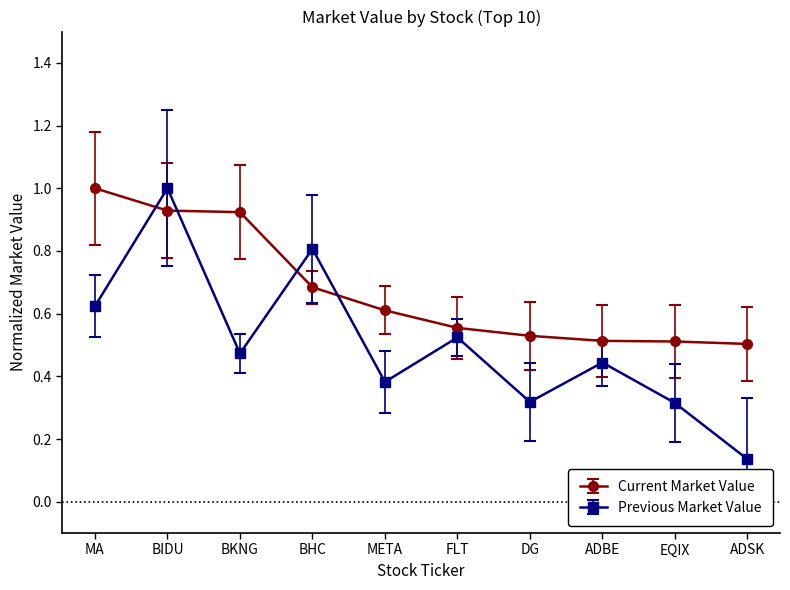

Which series has the largest total across all categories?

Current Market Value